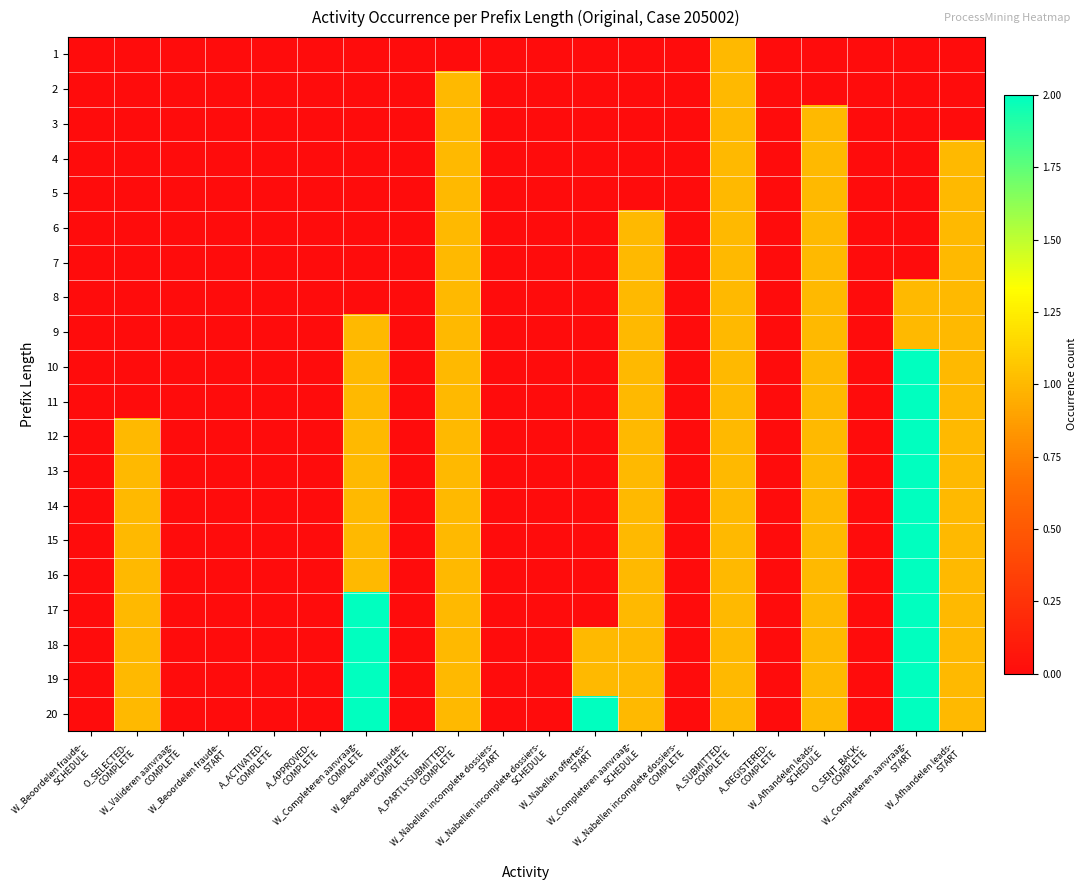

List the series in order of their peak value, lowest first.

1, 2, 3, 4, 5, 6, 7, 8, 9, 10, 11, 12, 13, 14, 15, 16, 17, 18, 19, 20